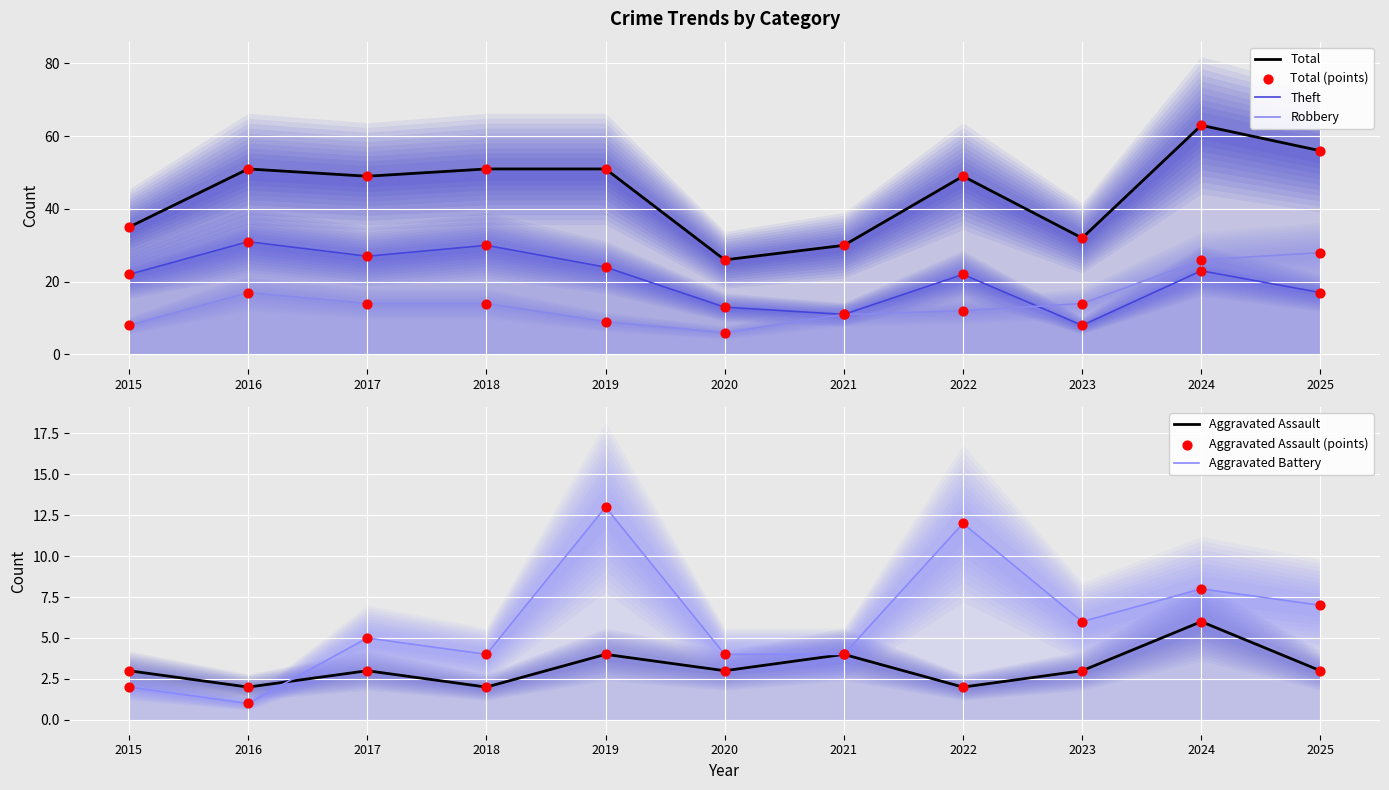

What are all the series names shown in the legend?

Aggravated Assault, Aggravated Battery, Robbery, Theft, Total